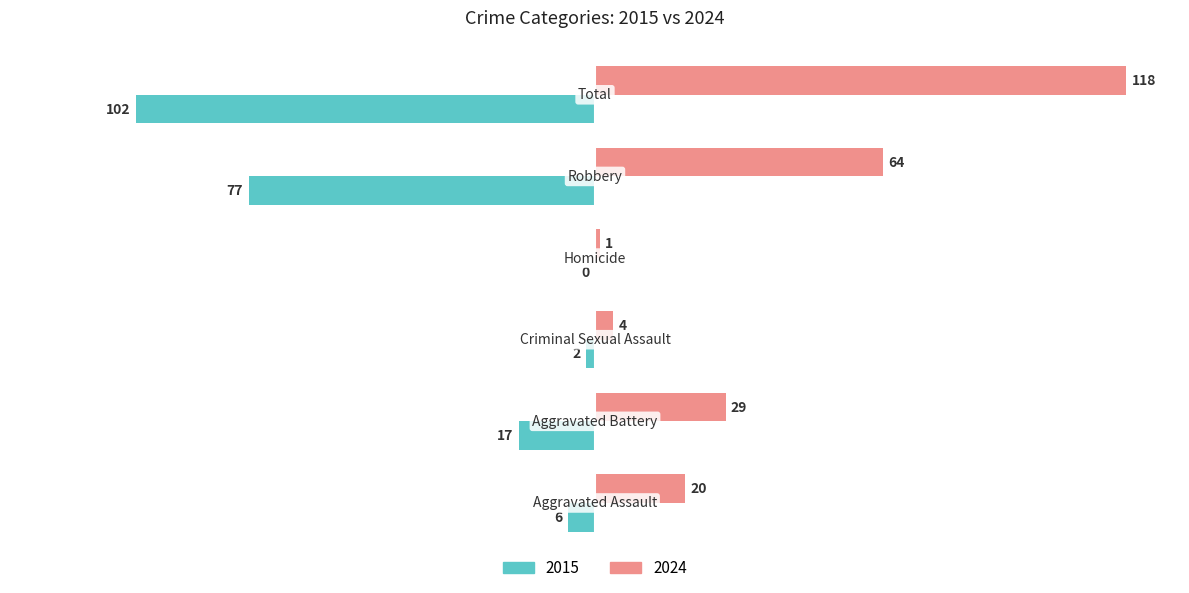

What is the sum of all 2024 values?

236